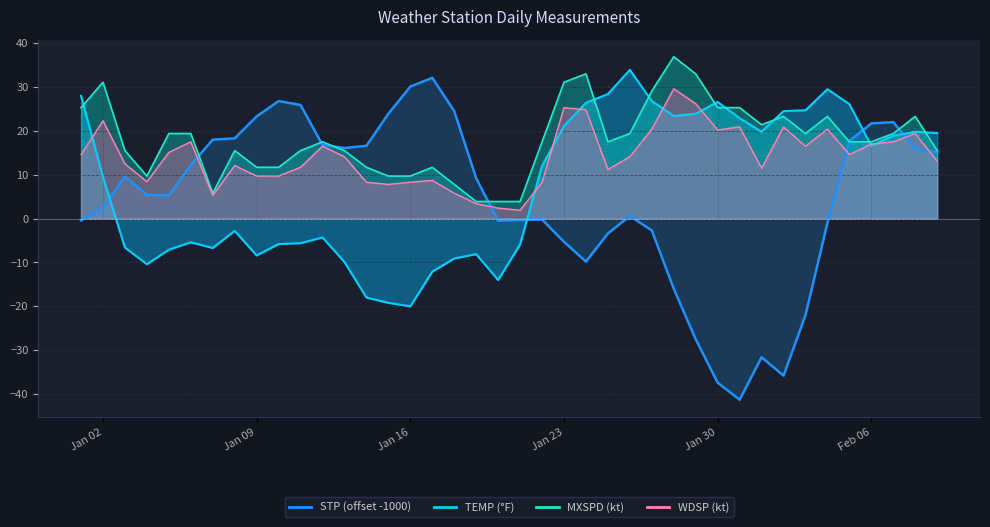

The value of WDSP at 2024-01-08 is 5.8. True or false?

False